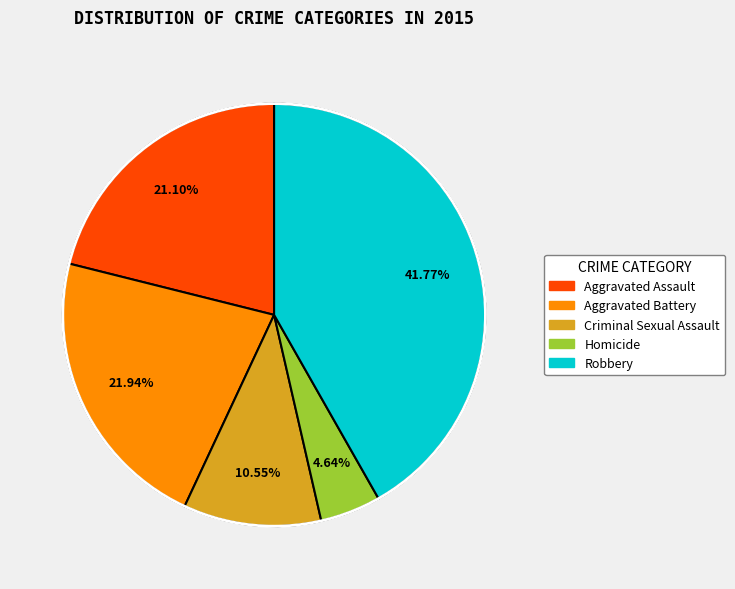

Between Robbery and Aggravated Battery, which is larger?

Robbery